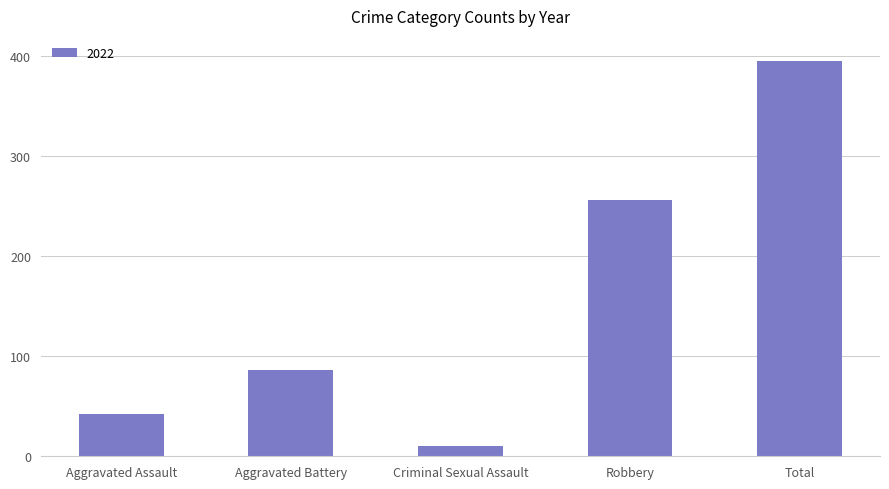

The chart shows a value of 395 at Total. True or false?

True